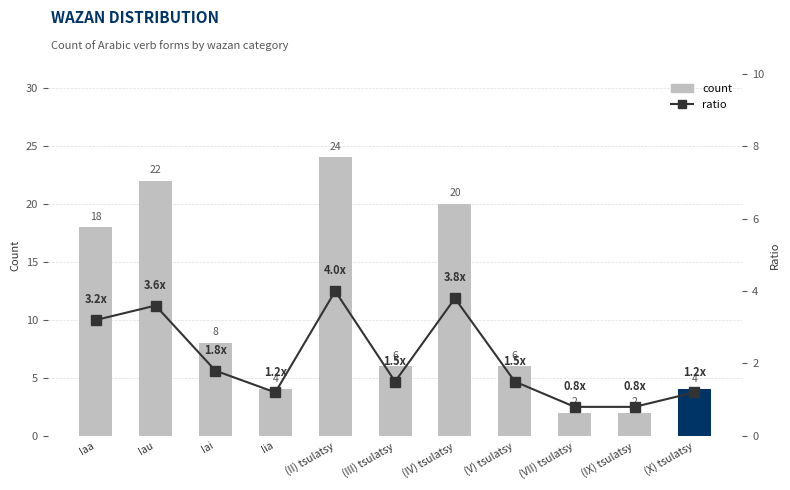

What position from the right is (IX) tsulatsy?

2